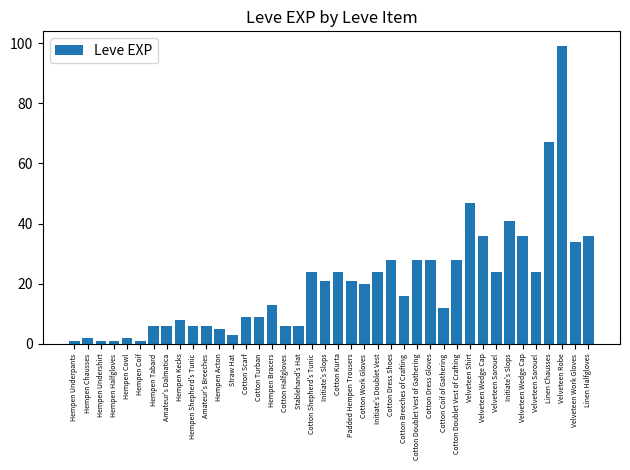

How many bars are there in total?

40